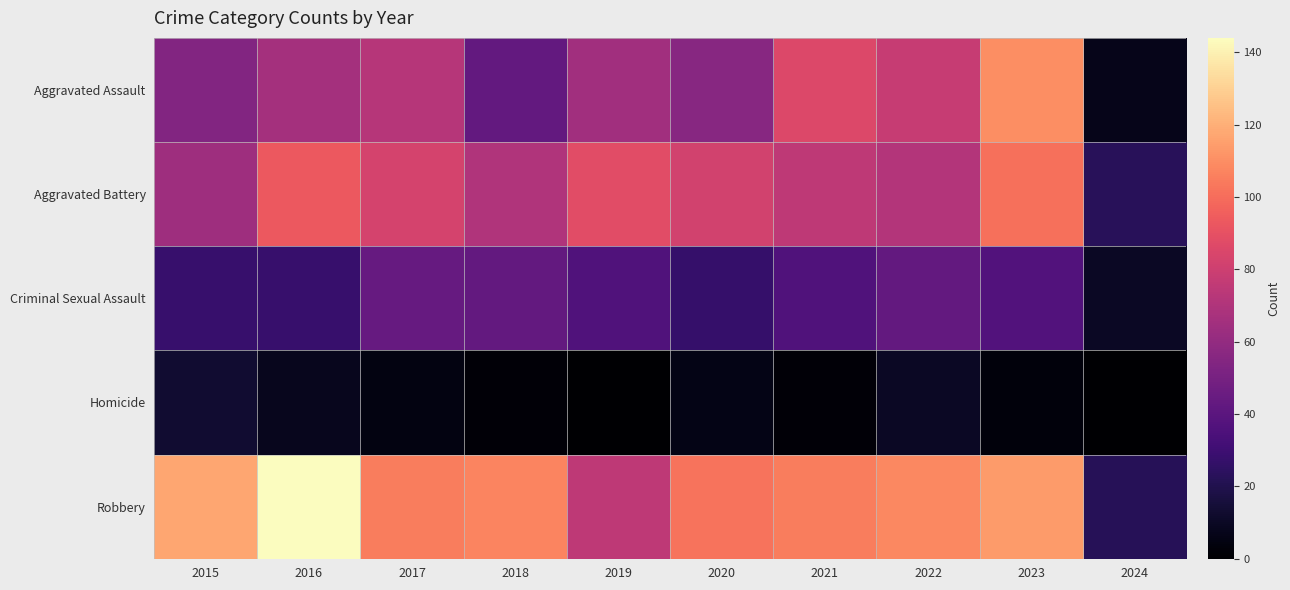

Reading left to right, what are all the values shown in this chart?

Aggravated Assault: 2015=54	2016=66	2017=72	2018=43	2019=65	2020=56	2021=86	2022=78	2023=110	2024=7
Aggravated Battery: 2015=64	2016=93	2017=83	2018=70	2019=88	2020=82	2021=75	2022=71	2023=101	2024=23
Criminal Sexual Assault: 2015=28	2016=28	2017=44	2018=43	2019=36	2020=27	2021=36	2022=43	2023=37	2024=10
Homicide: 2015=13	2016=8	2017=5	2018=2	2019=0	2020=6	2021=2	2022=10	2023=3	2024=0
Robbery: 2015=117	2016=144	2017=105	2018=107	2019=75	2020=102	2021=105	2022=108	2023=114	2024=22